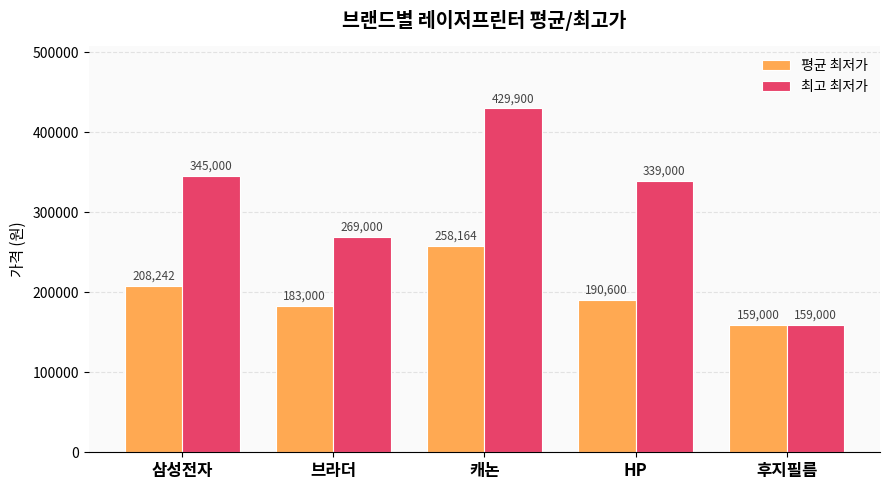

What is the sum of the 최고 최저가 values at 캐논 and 삼성전자?

774900